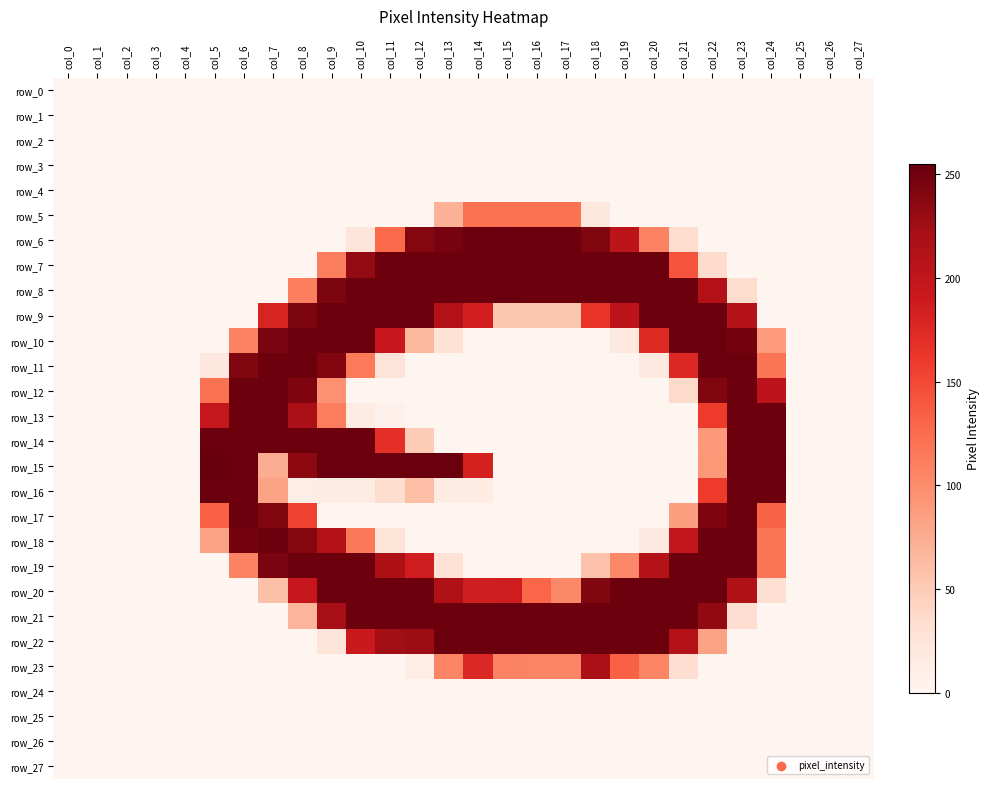

How many categories are shown in the chart?

28